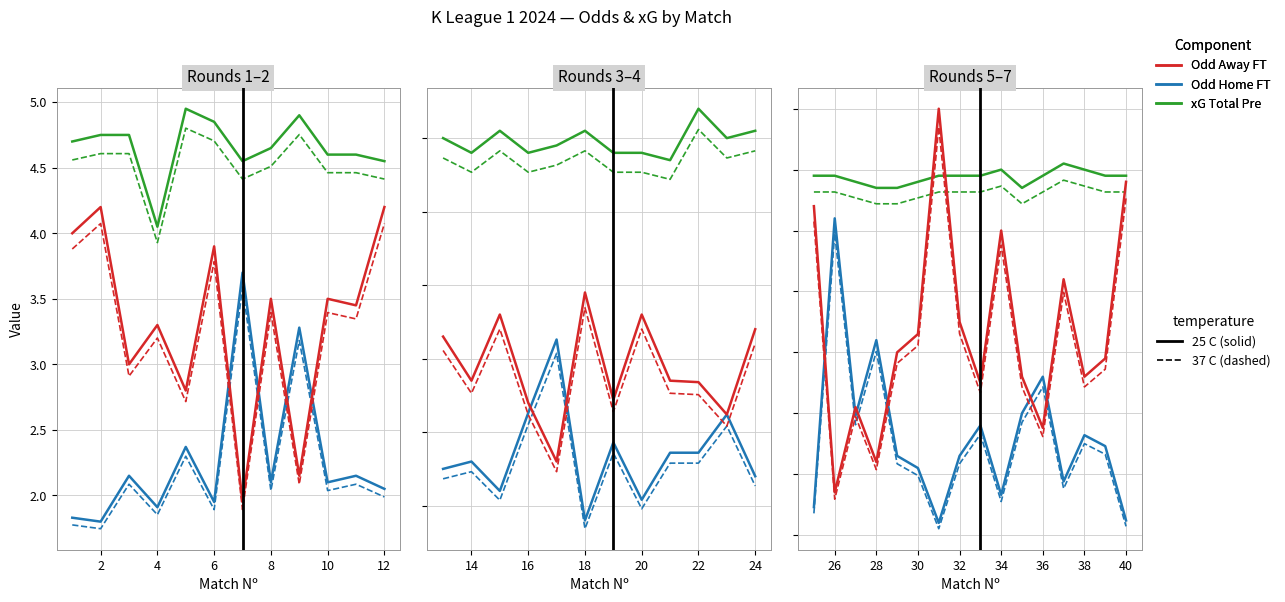

The Odd_H_FT series shows 1.0 at 2. True or false?

False